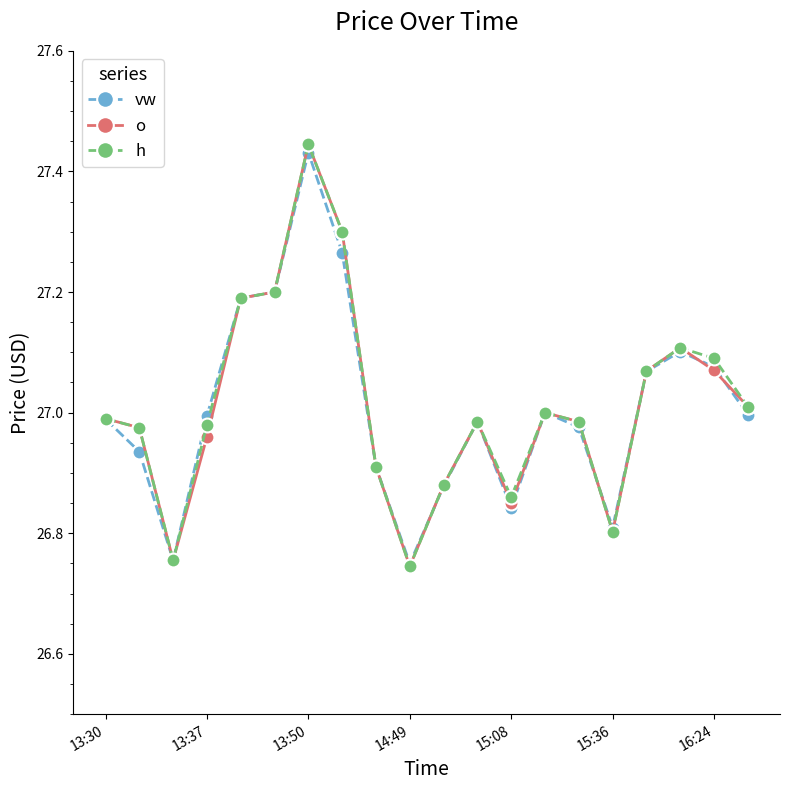

True or false: o has more than 0 points higher than both neighbors.

True